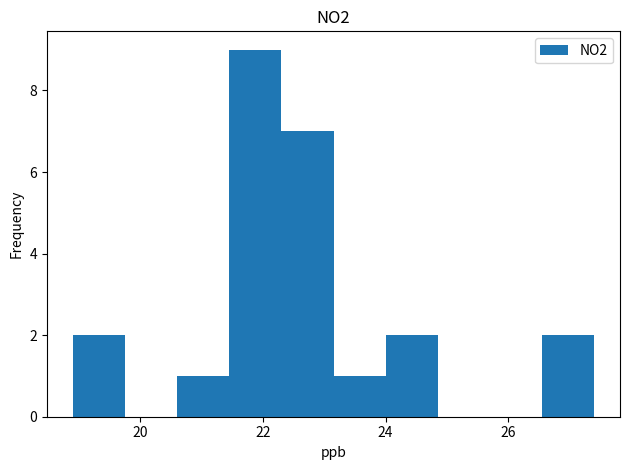

Reading left to right, transcribe this chart: for each bar, give the range it covers on the x-axis and its height. Neither the bar edges nor the heights are printed on the chart, so give them approximately, as read against the axes.

18.90 to 19.75: 2
19.75 to 20.60: 0
20.60 to 21.45: 1
21.45 to 22.30: 9
22.30 to 23.15: 7
23.15 to 24.00: 1
24.00 to 24.85: 2
24.85 to 25.70: 0
25.70 to 26.55: 0
26.55 to 27.40: 2